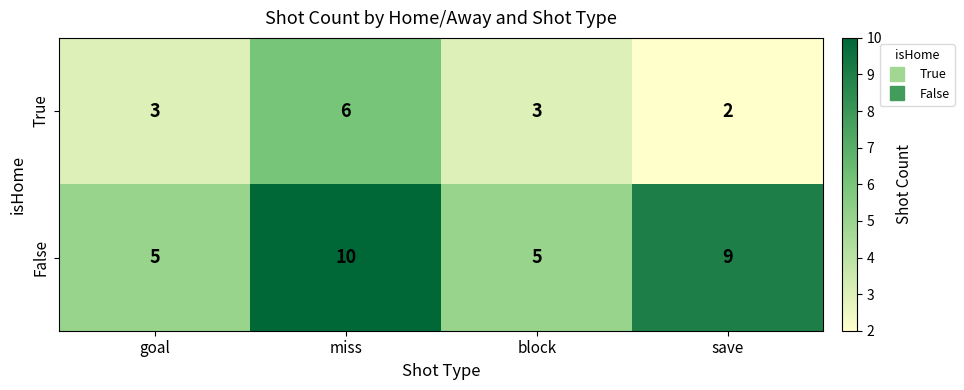

How many distinct data groups are displayed?

2